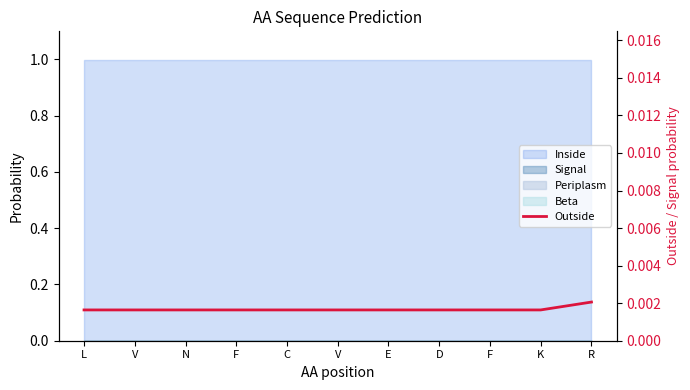

Which category has the lowest value across all series?

L